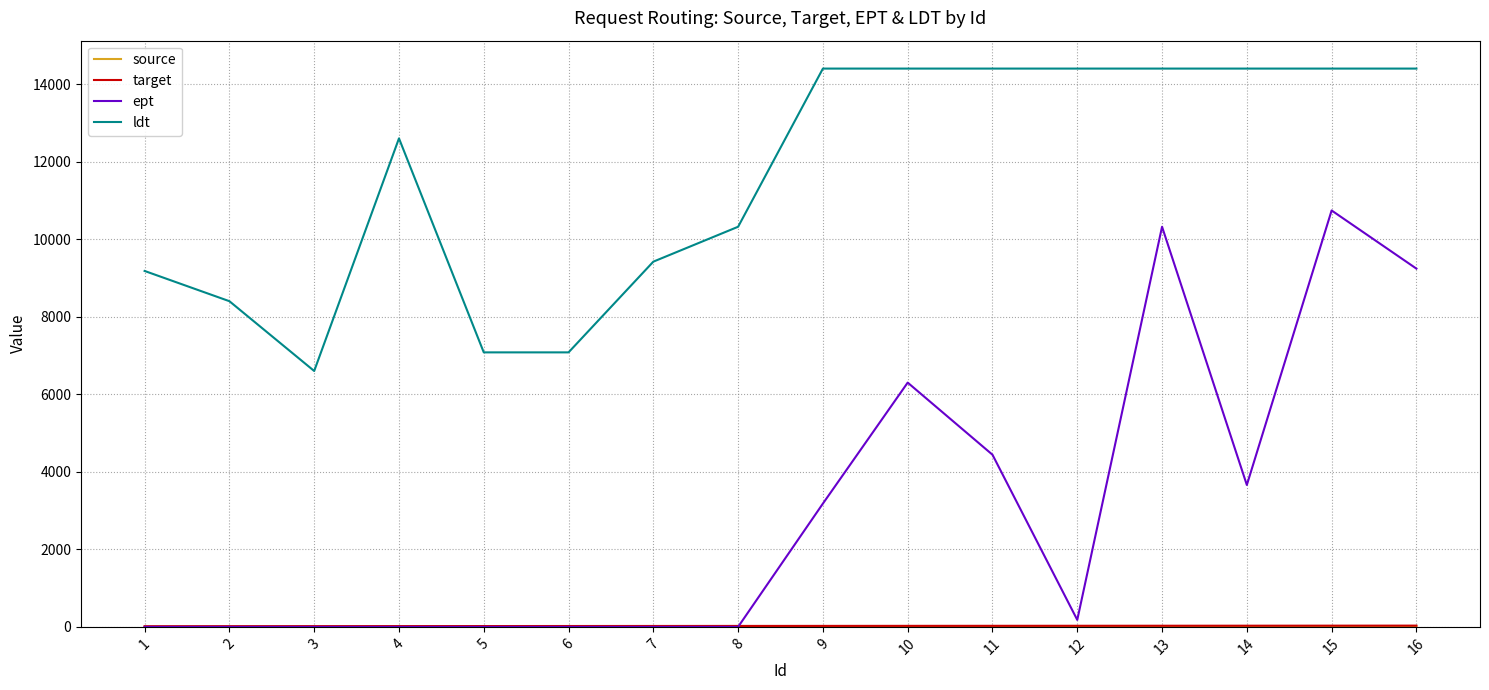

True or false: ldt and ept intersect in this chart.

False